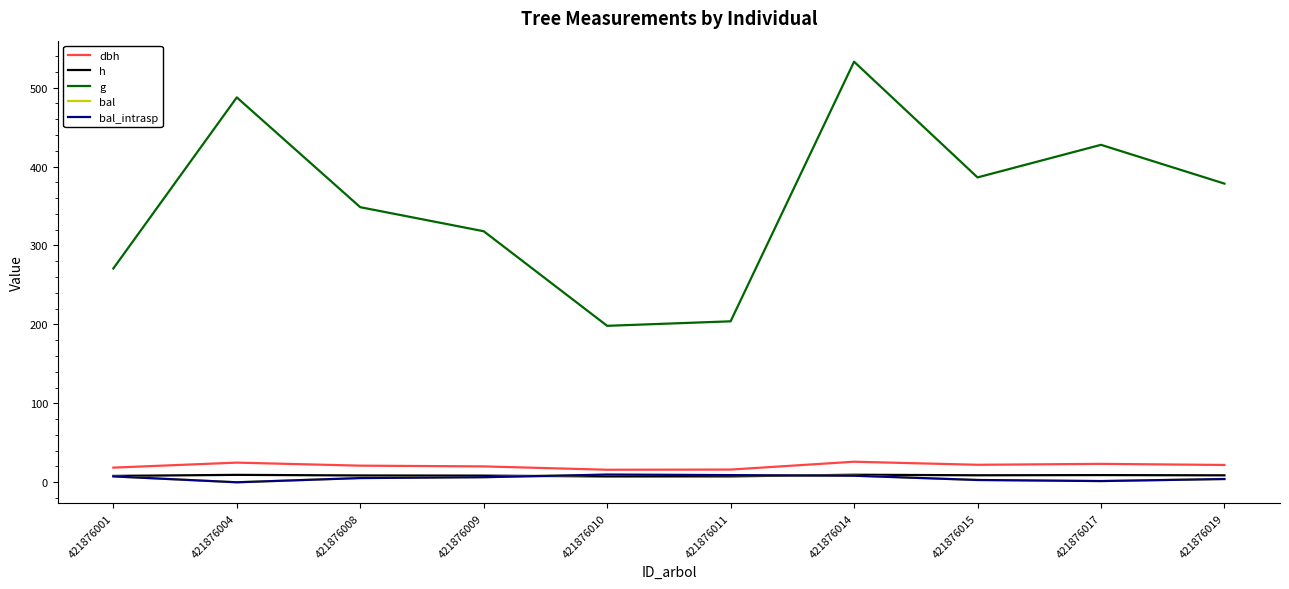

What is the value of the dbh point at the 4th from the left?

20.1